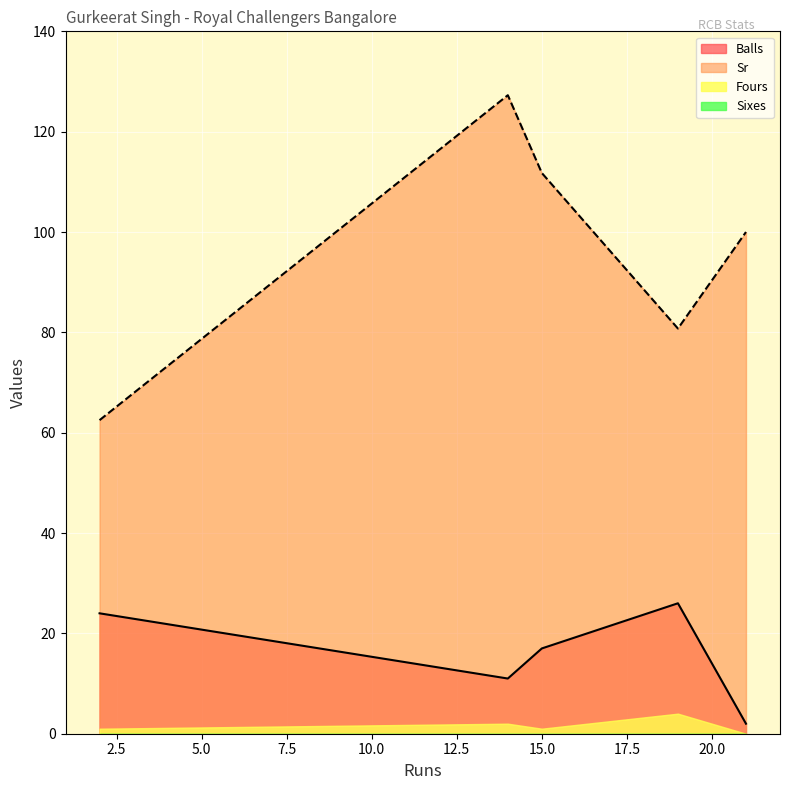

Reading right to left, what are all the values shown in this chart?

Balls: 15=17.0	21=2.0	19=26.0	2=24.0	14=11.0
Sr: 15=111.8	21=100.0	19=80.8	2=62.5	14=127.3
Fours: 15=1.0	21=0.0	19=4.0	2=1.0	14=2.0
Sixes: 15=0.0	21=0.0	19=0.0	2=0.0	14=0.0